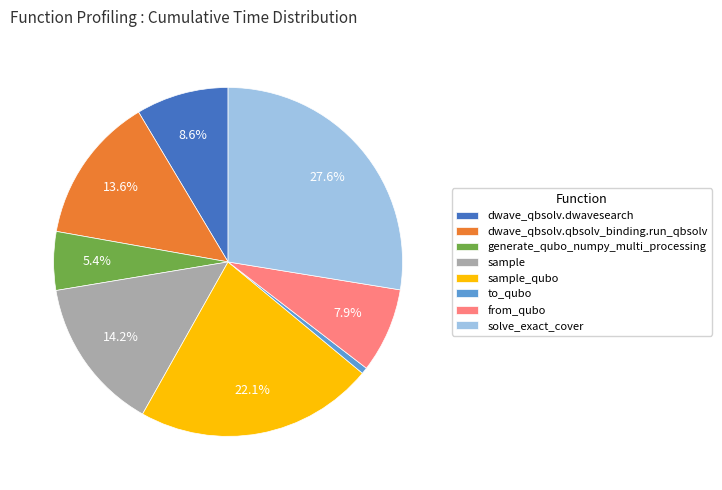

Between from_qubo and generate_qubo_numpy_multi_processing, which is larger?

from_qubo